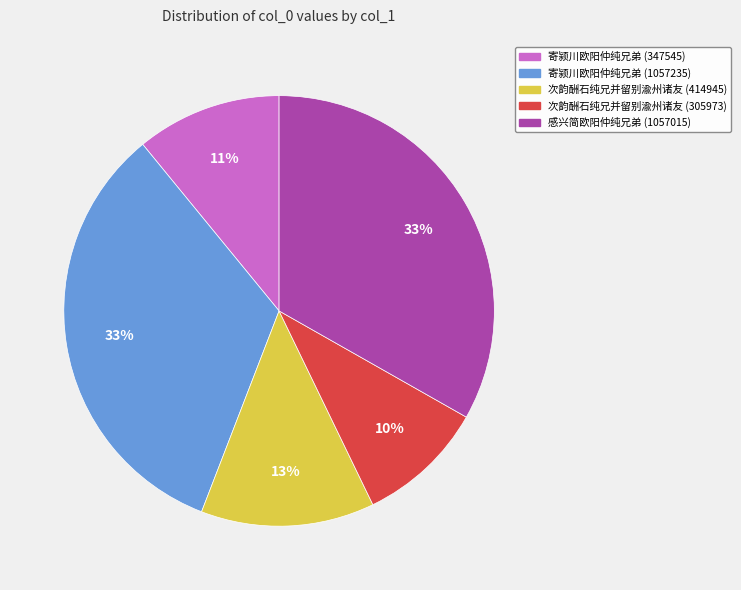

Combined, do 寄颍川欧阳仲纯兄弟 (347545) and 次韵酬石纯兄并留别渝州诸友 (305973) account for over 50%?

No